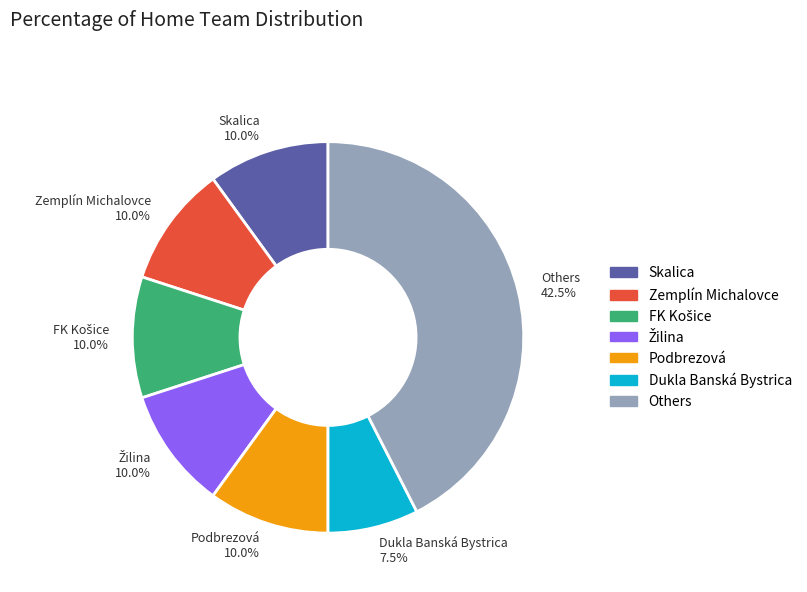

Is Podbrezová 10.0% the majority of the pie?

No